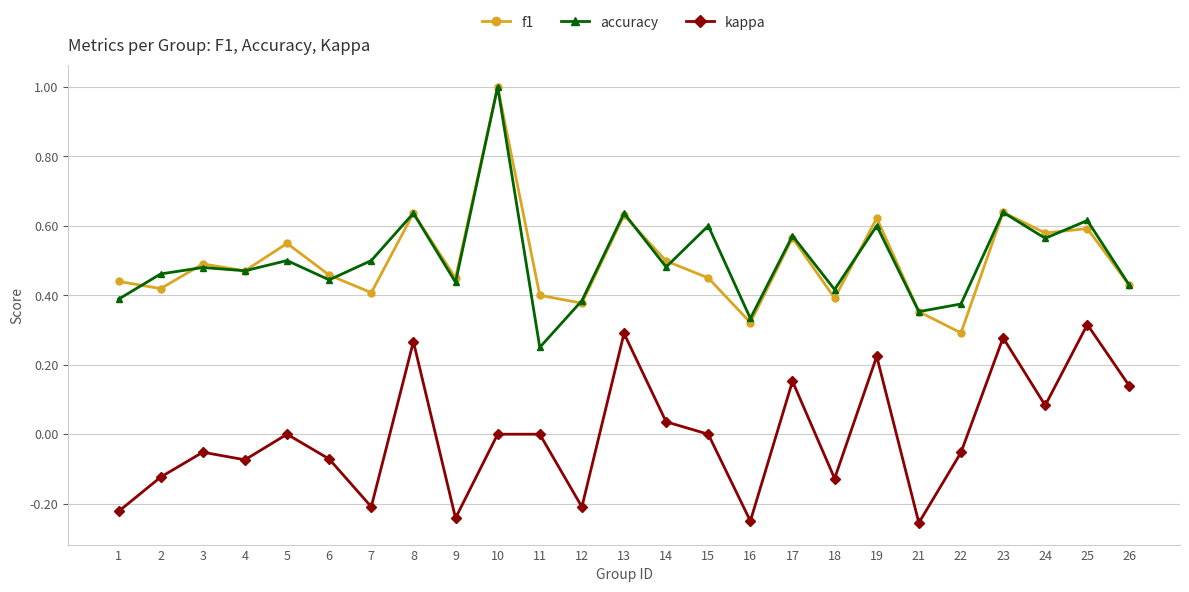

At 22, list the series in order from smallest to largest.

kappa, f1, accuracy